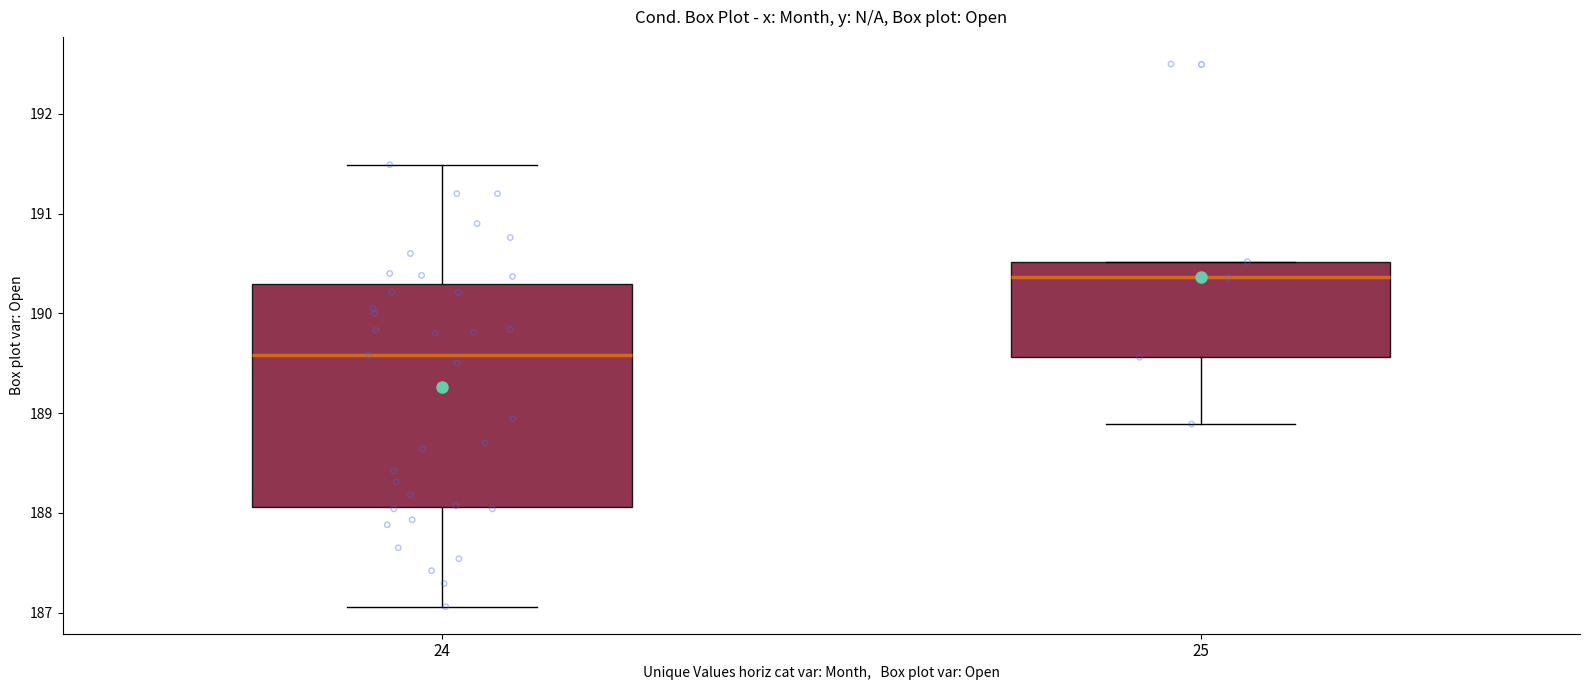

Reading left to right, read every box against the y-axis: the position of its median line, the range the box covers, and the ends of its whiskers. The values are not printed on the chart, so give them approximately, as read against the axis.

24: median 189.6, box 188.1 to 190.3, whiskers 187.1 to 191.5
25: median 190.4, box 189.6 to 190.5, whiskers 188.9 to 190.5